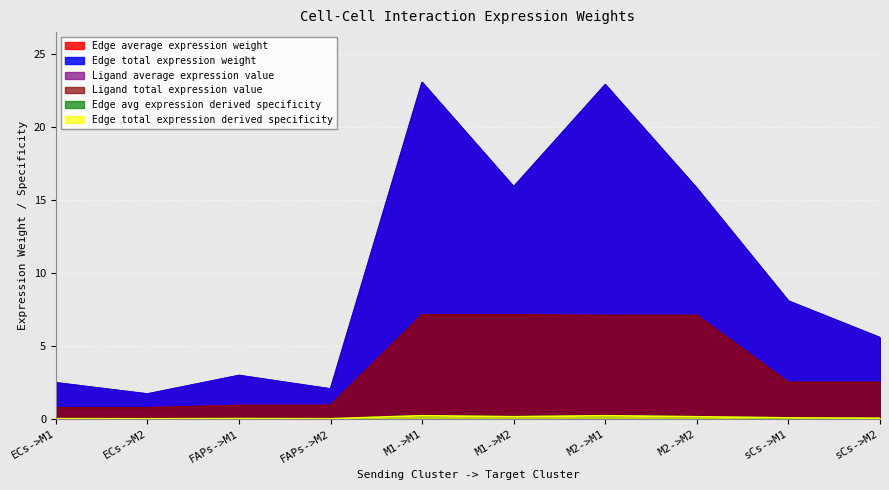

What is the total value across all series at M1->M1?

60.9